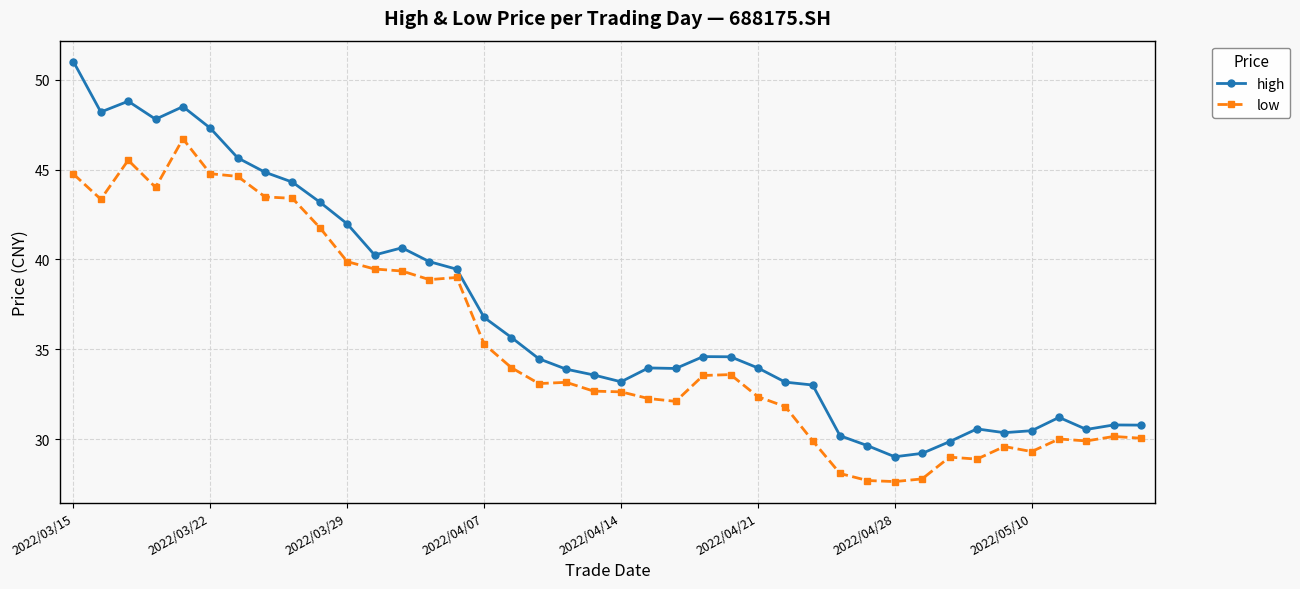

True or false: low has more than 2 points higher than both neighbors.

True